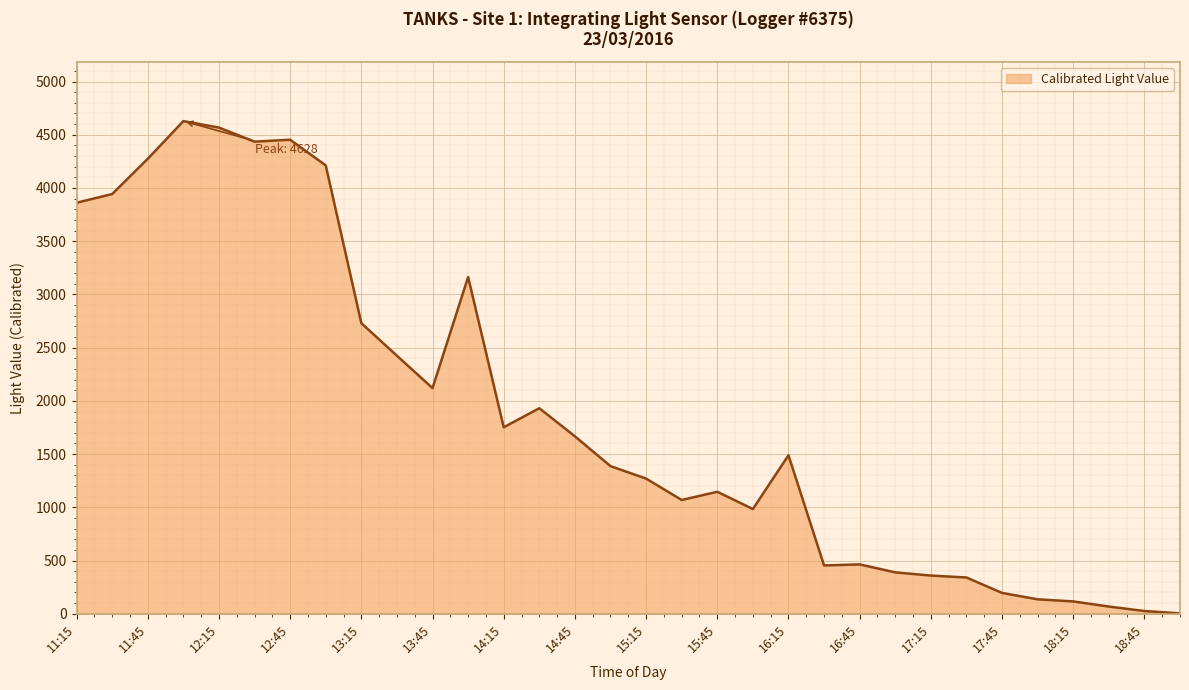

What is the greatest value displayed?

4628